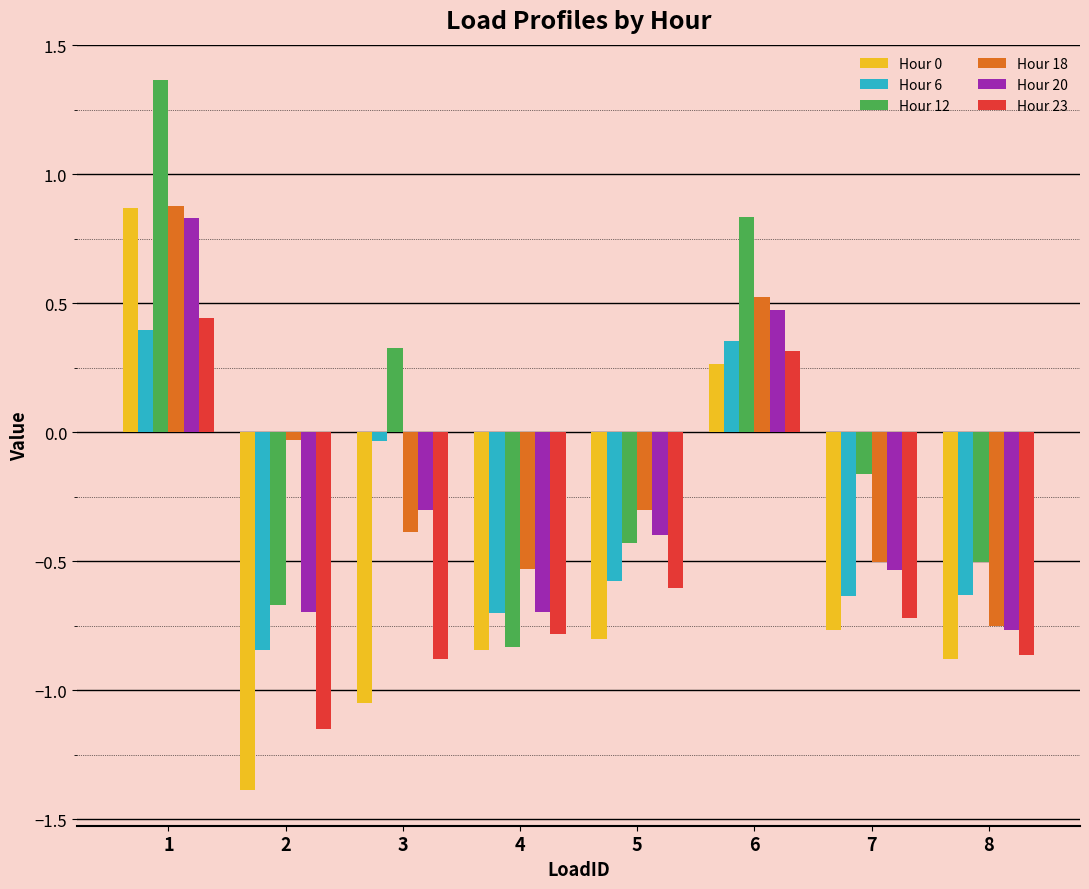

What is the sum of all Hour 6 values?

-2.7